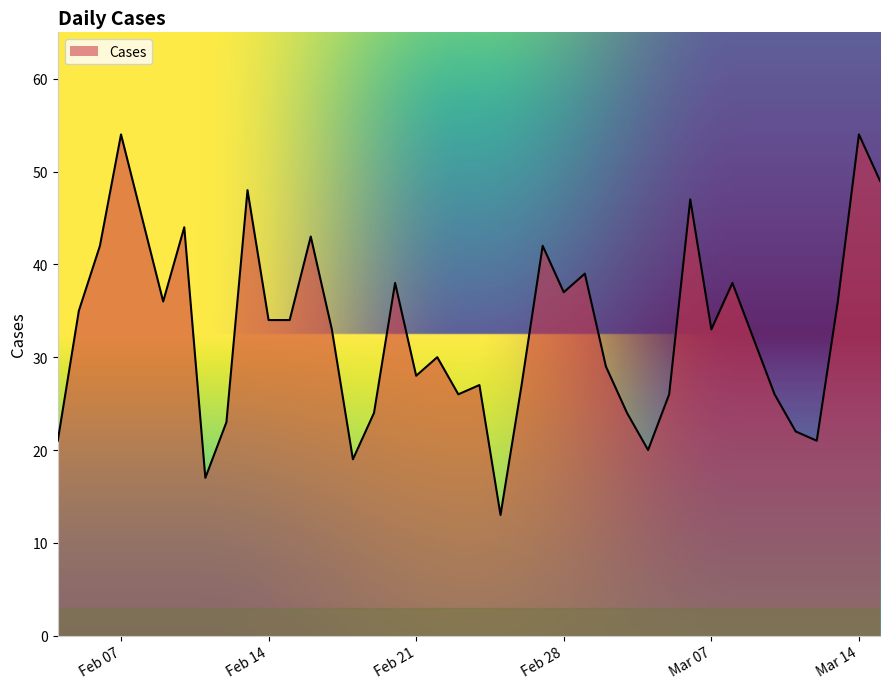

What is the difference between the maximum and minimum values?

41